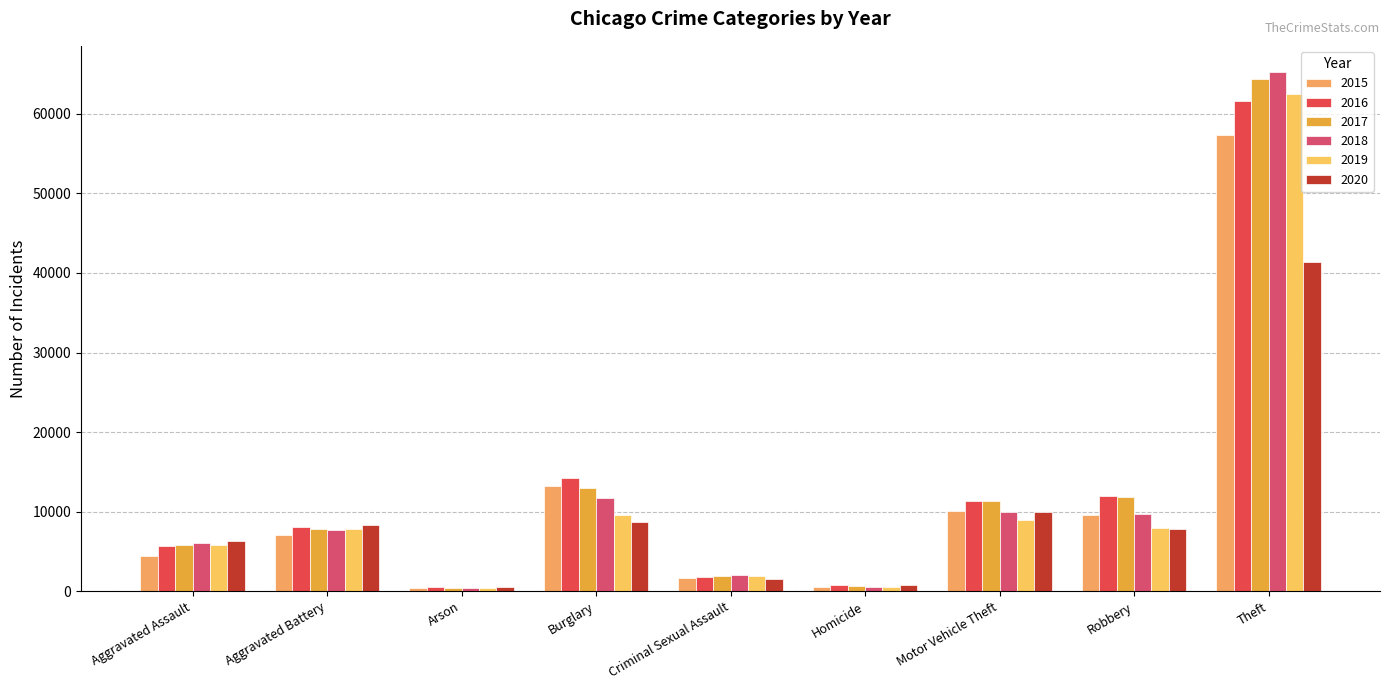

At how many categories does at least one series exceed 54661?

1